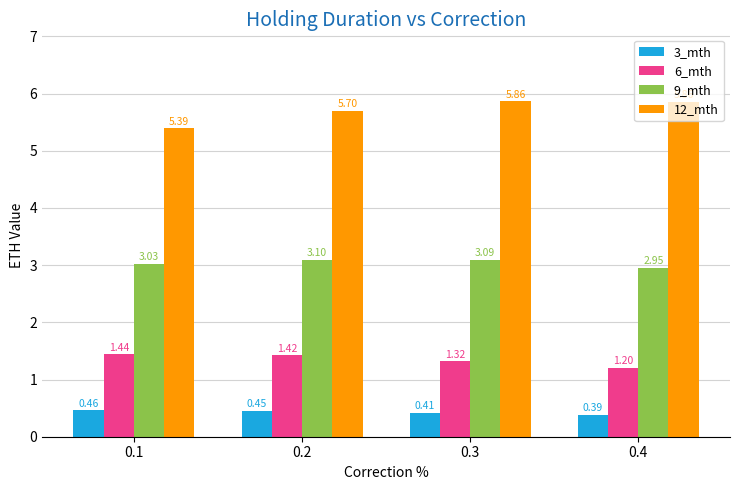

Between 0.1 and 0.2, which series saw the biggest shift?

12_mth